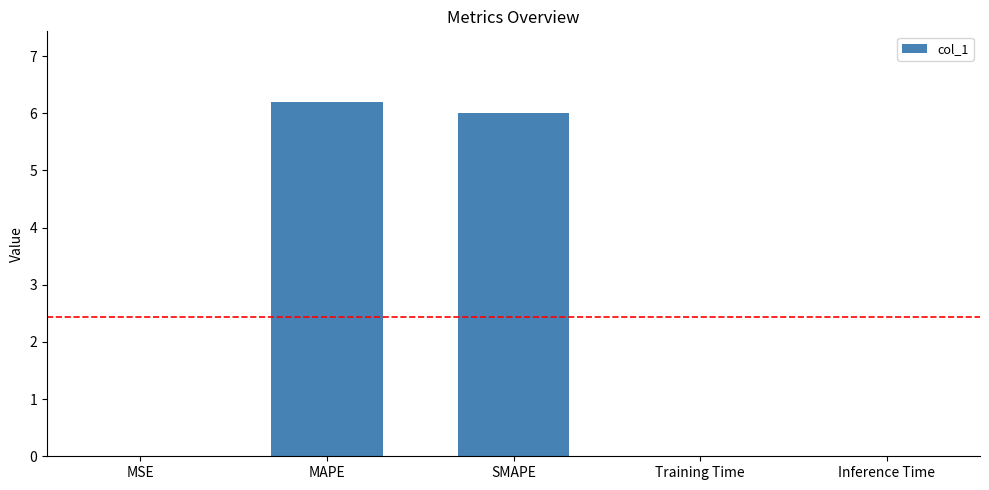

What is the change in value from SMAPE to Training Time?

-6.0